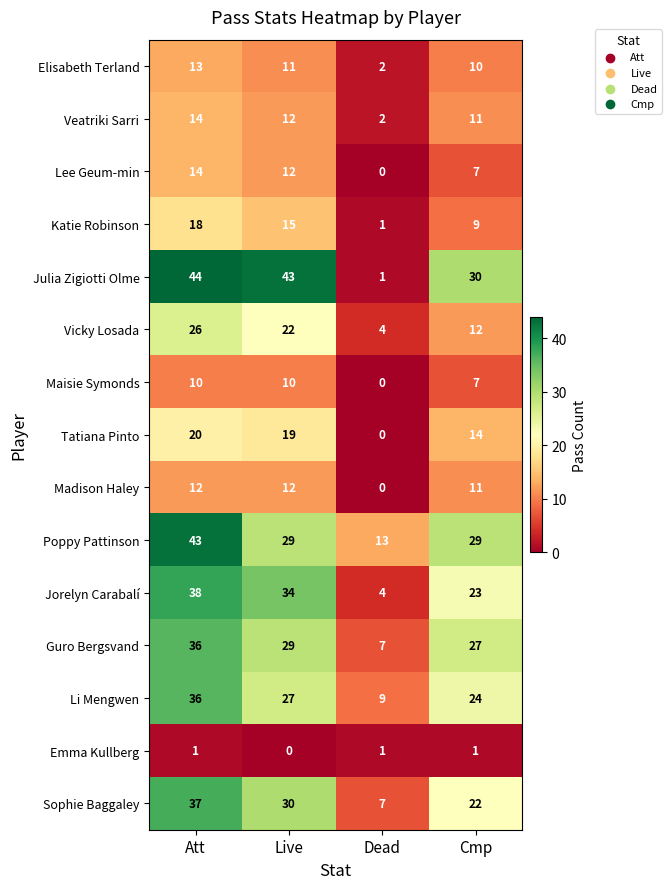

True or false: Poppy Pattinson has a value of 39 at Live.

False